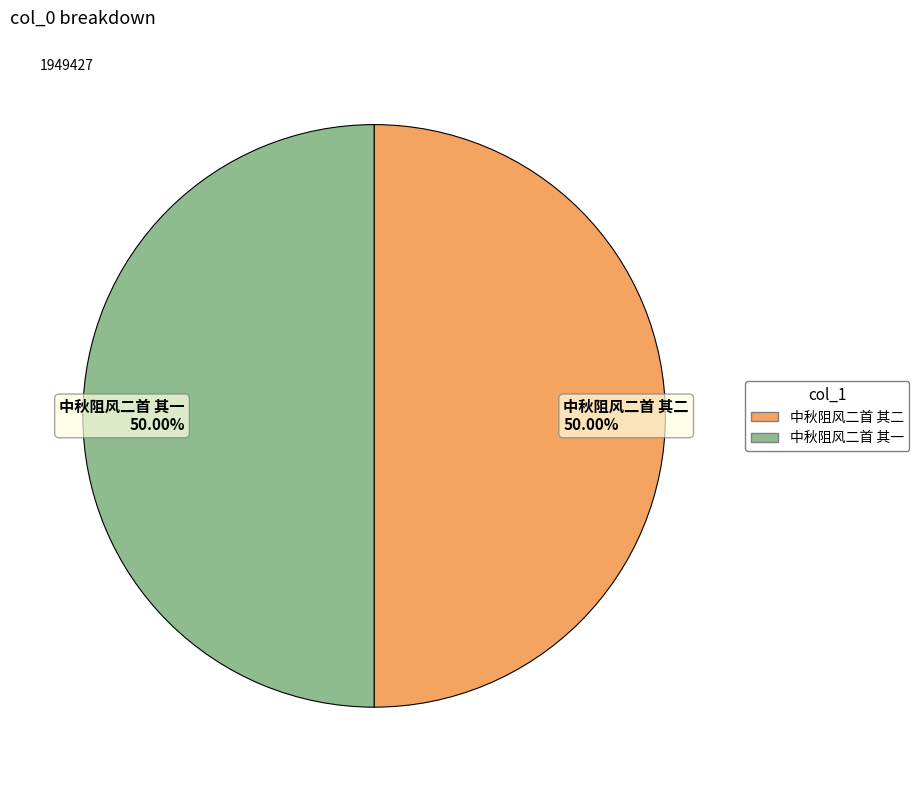

Do 中秋阻风二首 其二 50.00% and 中秋阻风二首 其一 50.00% together represent more than half of the pie?

Yes